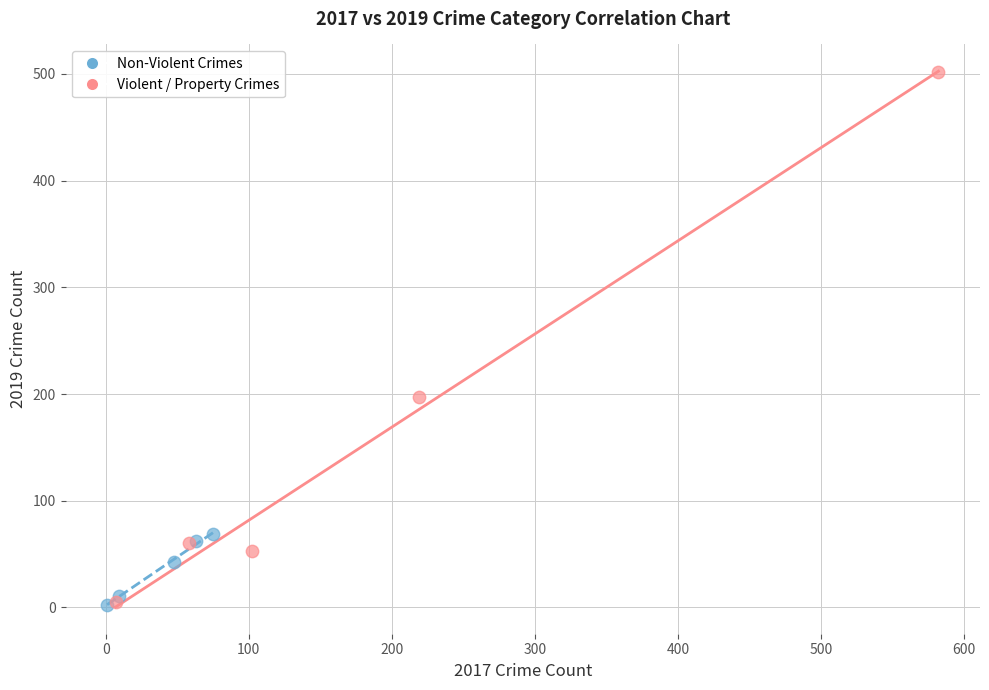

Which series reaches the maximum Y coordinate?

Violent / Property Crimes